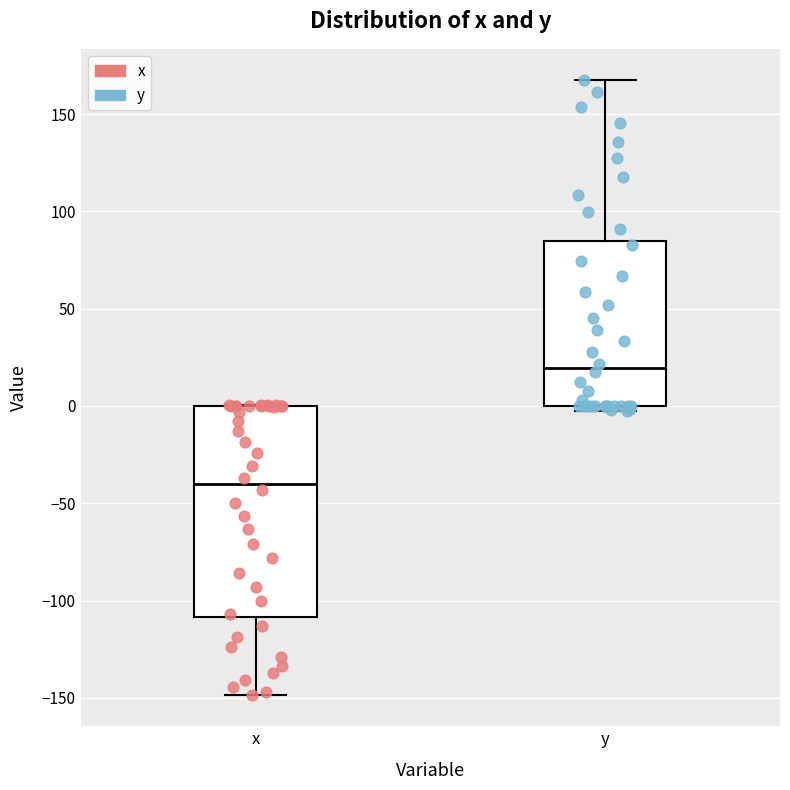

Reading left to right, transcribe this box plot: for each box, give where its median line is, the range the box spans, and where its two whiskers end, as read against the y-axis. The values are not printed on the chart, so give them approximately, as read against the axis.

x: median -40, box -110 to 0, whiskers -150 to 0
y: median 20, box 0 to 85, whiskers -5 to 170